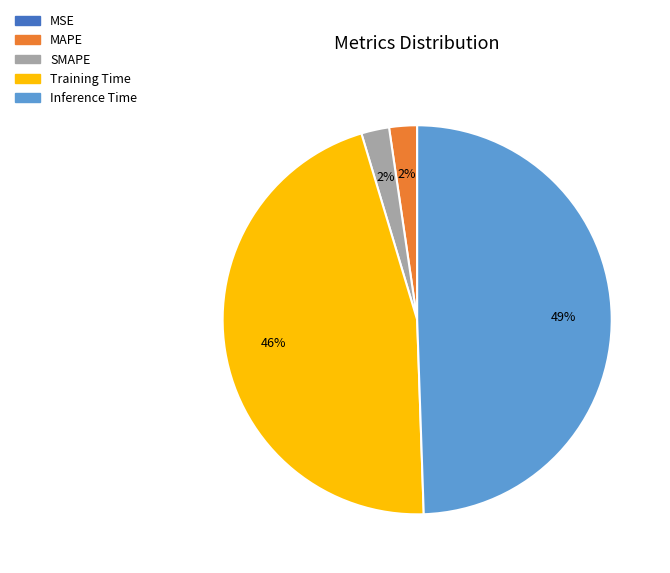

What is the largest slice in the pie chart?

Inference Time